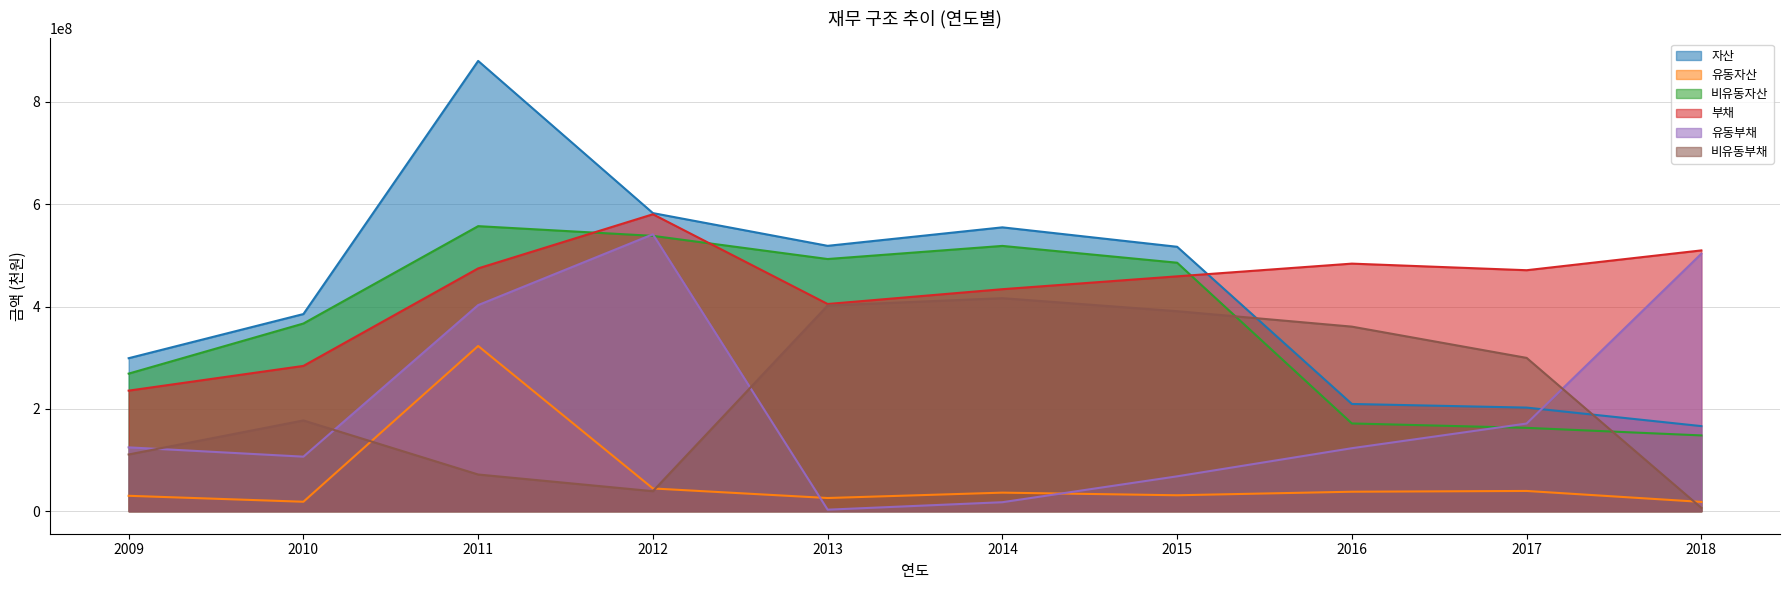

Rank the series by their maximum value, from highest to lowest.

자산, 부채, 비유동자산, 유동부채, 비유동부채, 유동자산